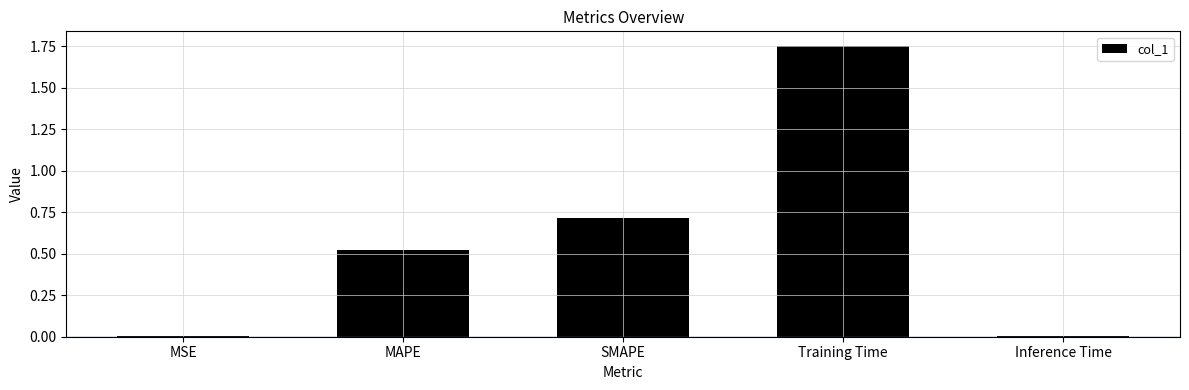

Which has a higher value, SMAPE or MSE?

SMAPE